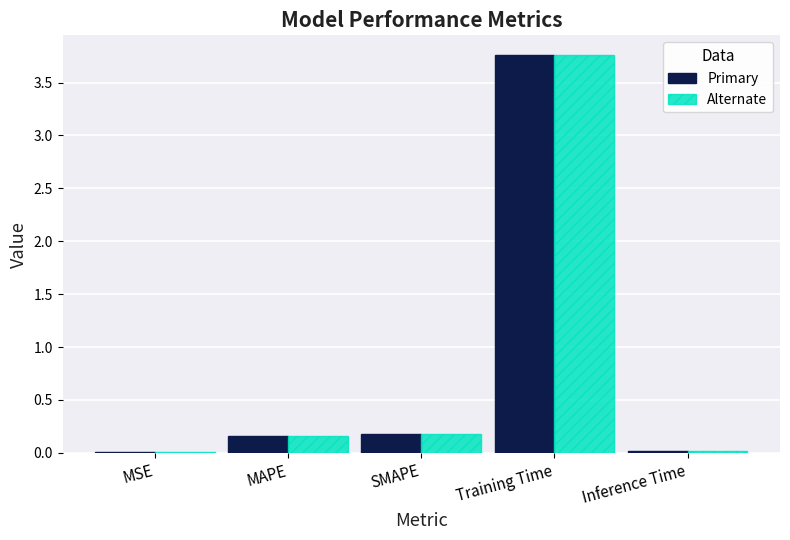

At which category does the chart reach its peak across all series?

Training Time